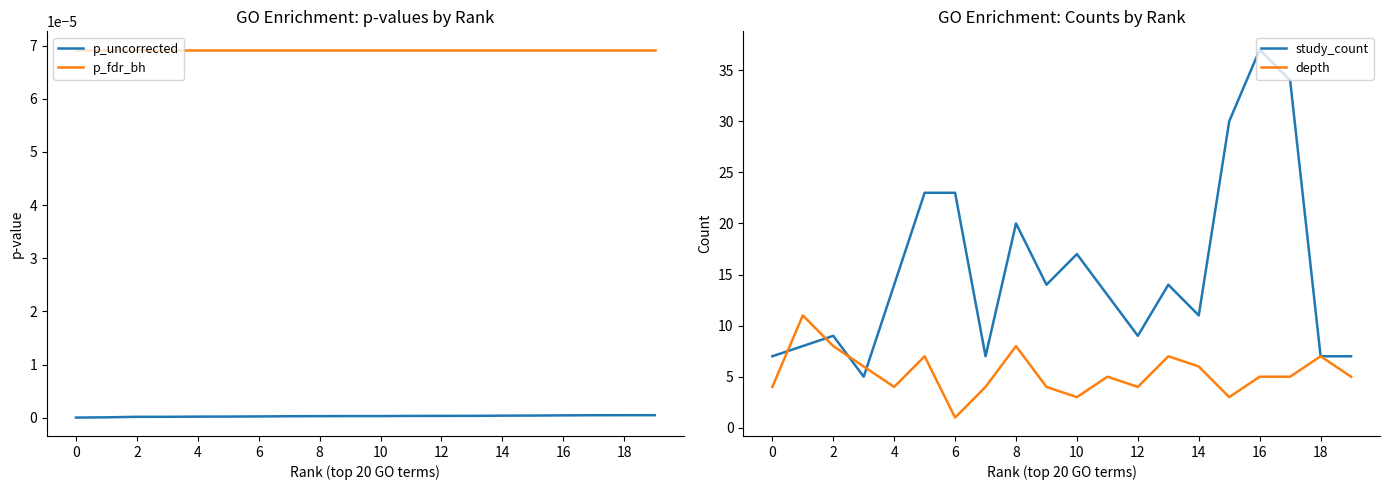

At how many categories does at least one series exceed 22?

5